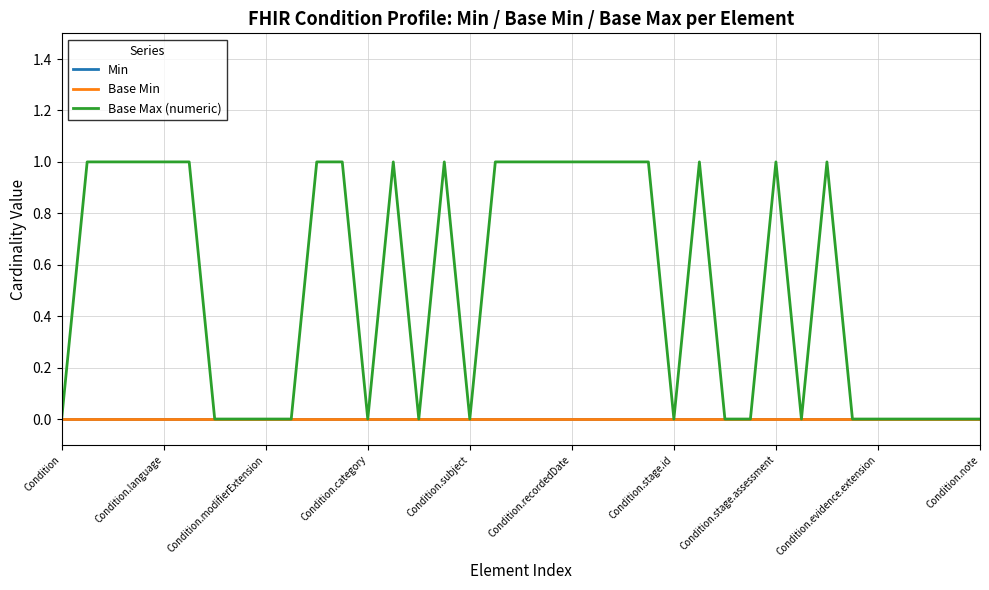

True or false: Min has more than 1 points higher than both neighbors.

False